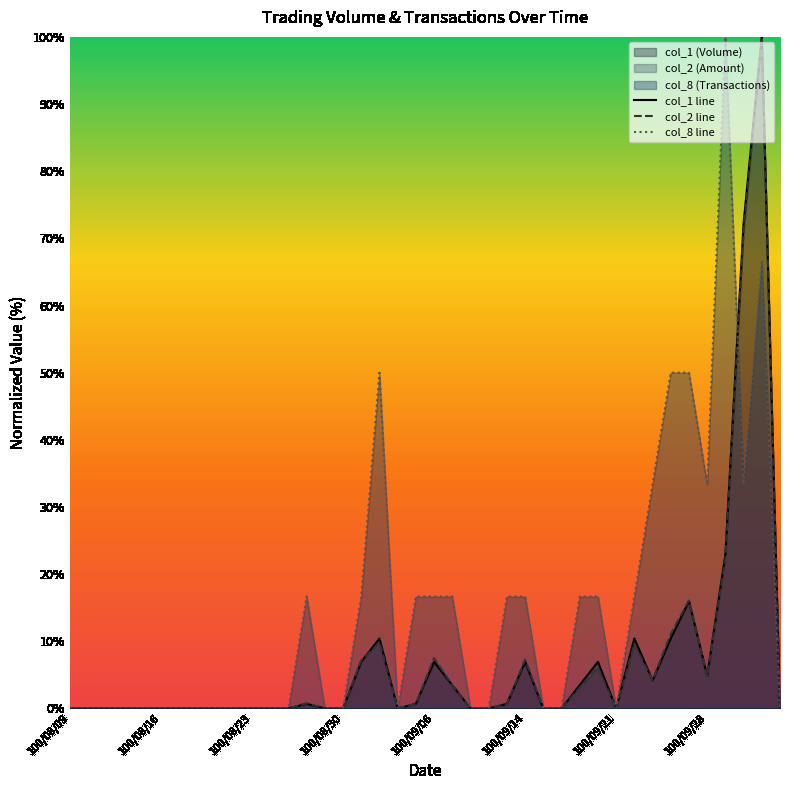

Where is col_2 line nearest to the value 50?

37